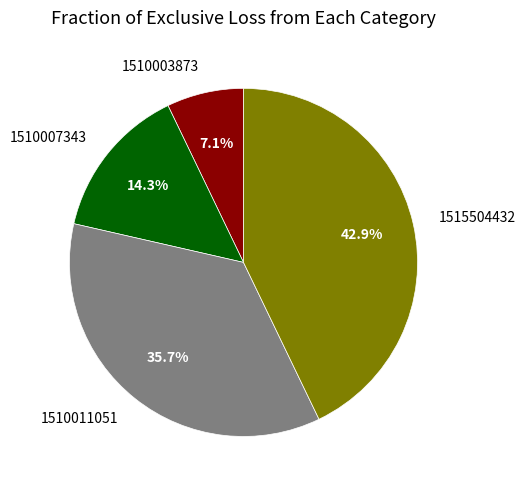

Rank the categories by value from highest to lowest.

1515504432, 1510011051, 1510007343, 1510003873